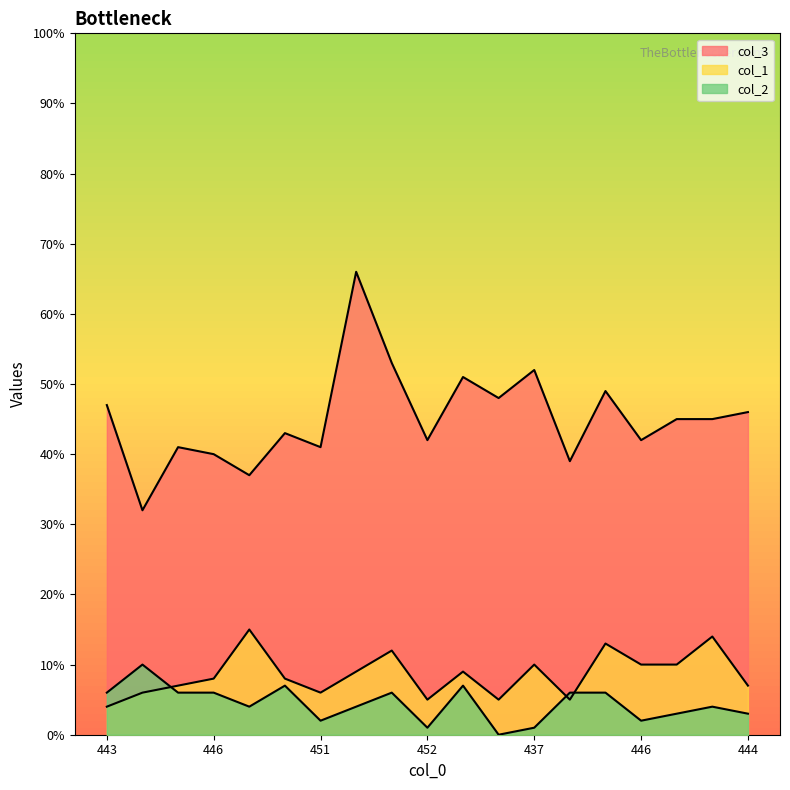

At which label does col_1 first exceed 8?

444